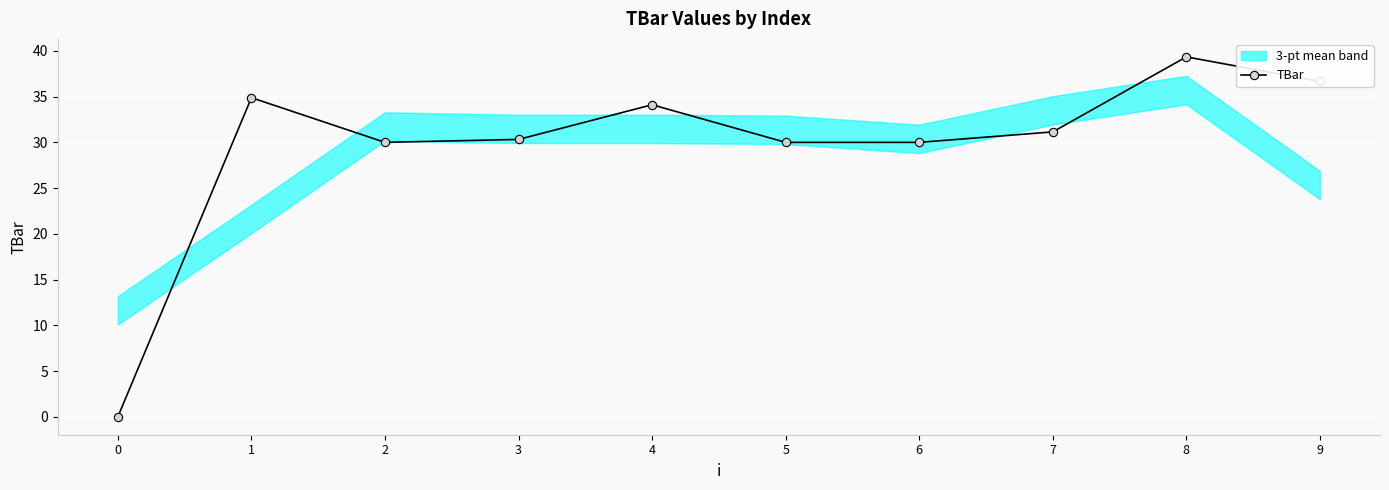

Rank the categories by value from highest to lowest.

8, 9, 1, 4, 7, 3, 2, 5, 6, 0